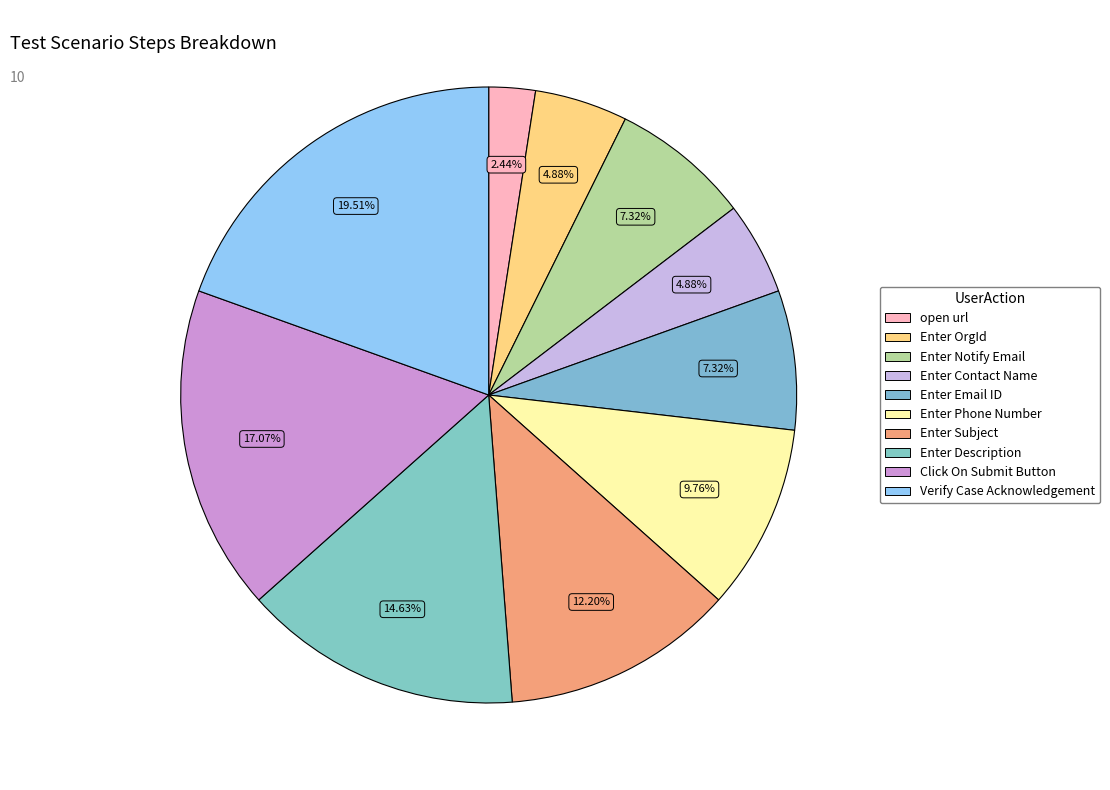

How many segments does this pie chart have?

10